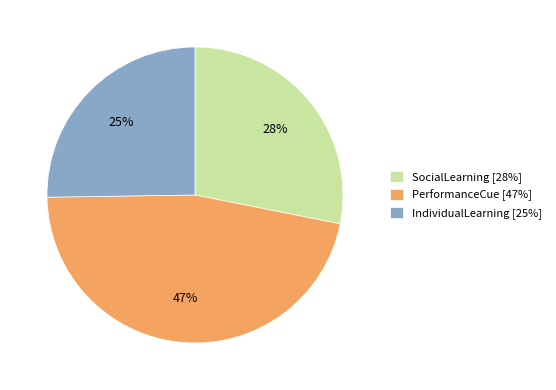

What is the smallest slice in the pie chart?

IndividualLearning